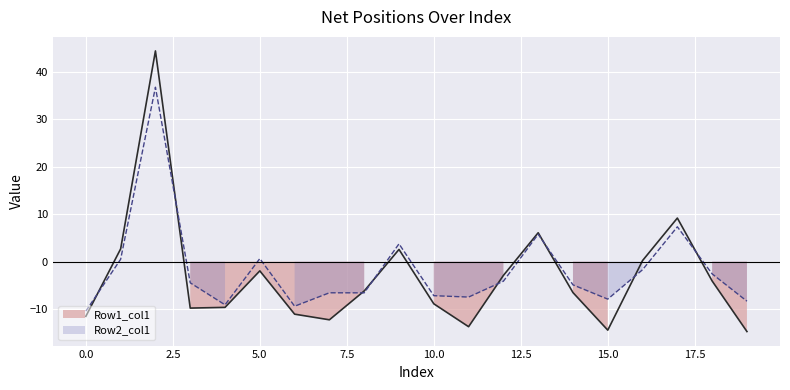

True or false: Row2_col1 has more than 1 points higher than both neighbors.

True